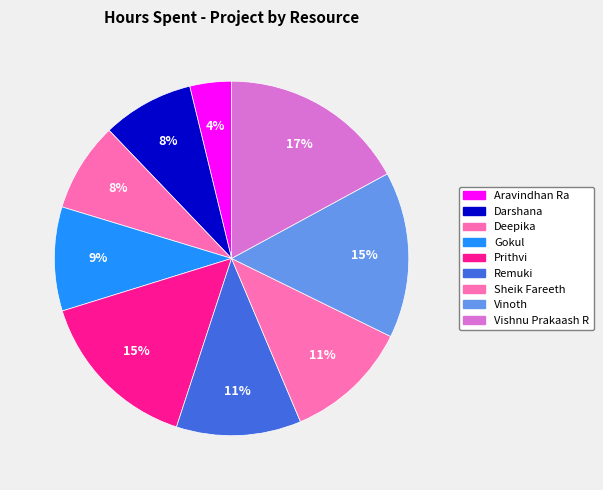

How many slices are in this pie chart?

9